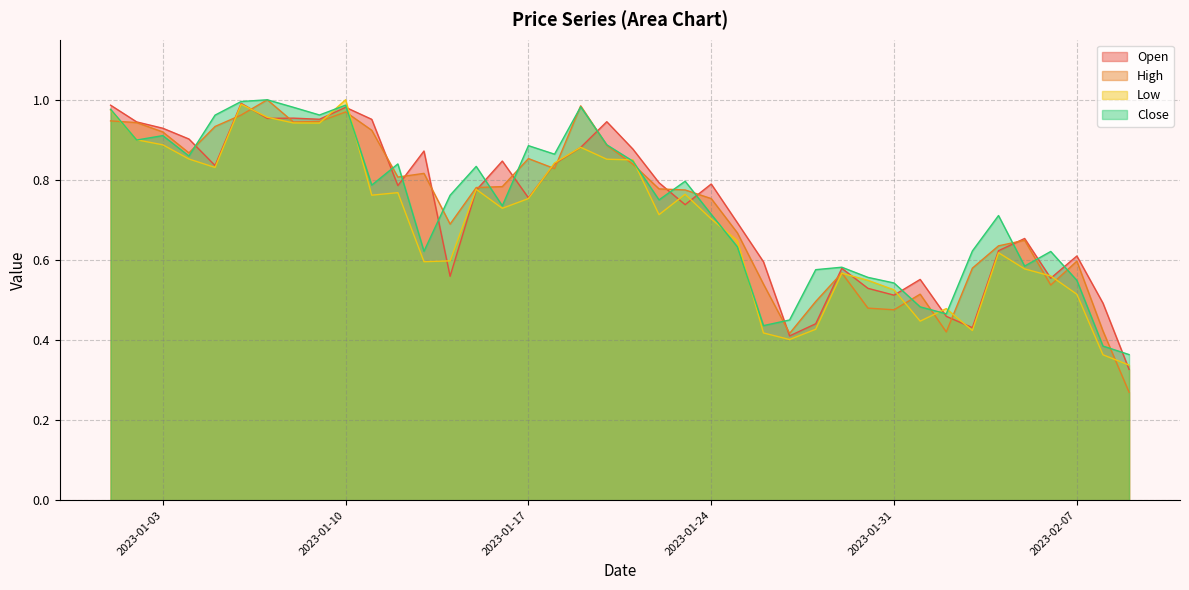

Rank the categories by Open value from highest to lowest.

2023-01-06, 2023-01-01, 2023-01-10, 2023-01-08, 2023-01-07, 2023-01-09, 2023-01-11, 2023-01-20, 2023-01-02, 2023-01-03, 2023-01-04, 2023-01-19, 2023-01-21, 2023-01-13, 2023-01-16, 2023-01-18, 2023-01-05, 2023-01-22, 2023-01-24, 2023-01-12, 2023-01-15, 2023-01-17, 2023-01-23, 2023-01-25, 2023-02-05, 2023-02-04, 2023-02-07, 2023-01-26, 2023-01-29, 2023-01-14, 2023-02-06, 2023-02-01, 2023-01-30, 2023-01-31, 2023-02-08, 2023-02-02, 2023-01-28, 2023-02-03, 2023-01-27, 2023-02-09